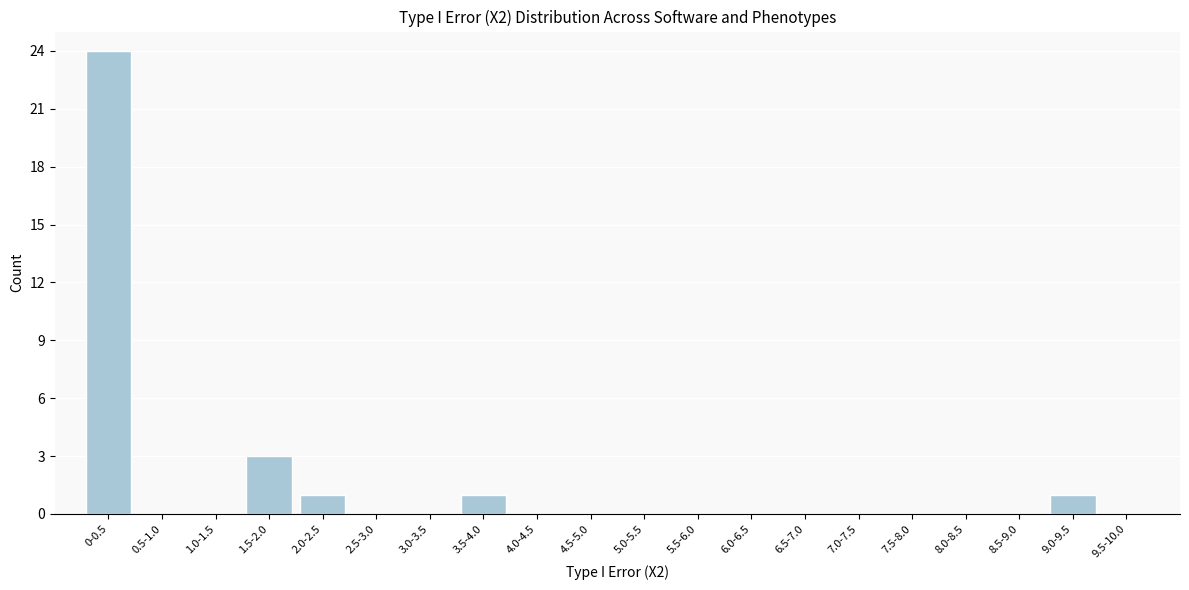

Reading right to left, what are all the values shown in this chart?

9.5-10.0=0	9.0-9.5=1	8.5-9.0=0	8.0-8.5=0	7.5-8.0=0	7.0-7.5=0	6.5-7.0=0	6.0-6.5=0	5.5-6.0=0	5.0-5.5=0	4.5-5.0=0	4.0-4.5=0	3.5-4.0=1	3.0-3.5=0	2.5-3.0=0	2.0-2.5=1	1.5-2.0=3	1.0-1.5=0	0.5-1.0=0	0-0.5=24